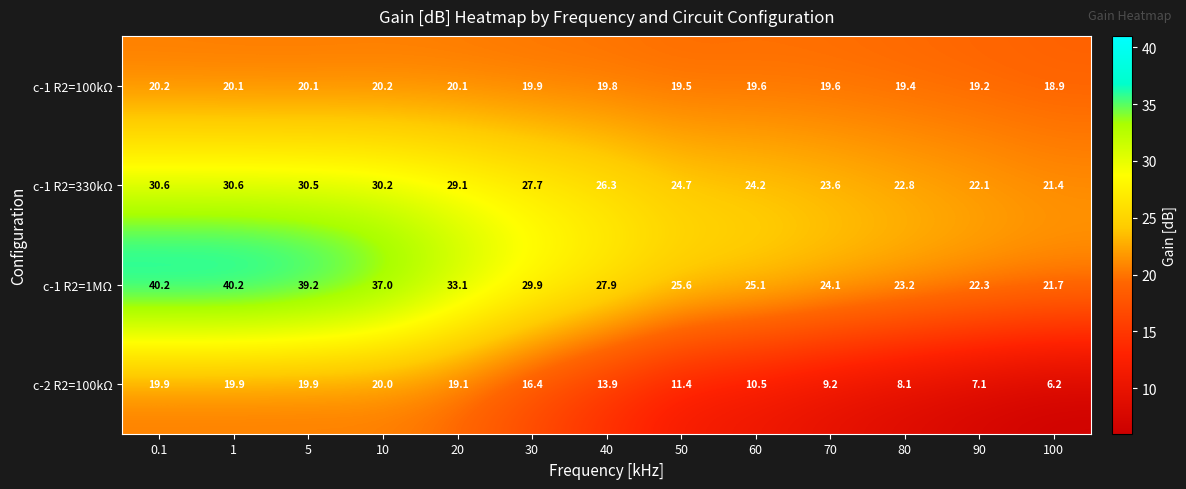

List the series in order of their overall mean, lowest first.

c-2 R2=100kΩ, c-1 R2=100kΩ, c-1 R2=330kΩ, c-1 R2=1MΩ